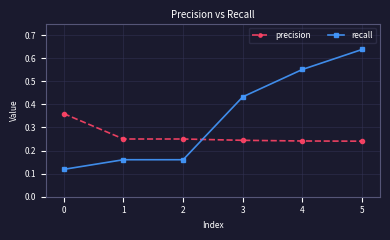

Which label corresponds to the largest value in the chart?

5